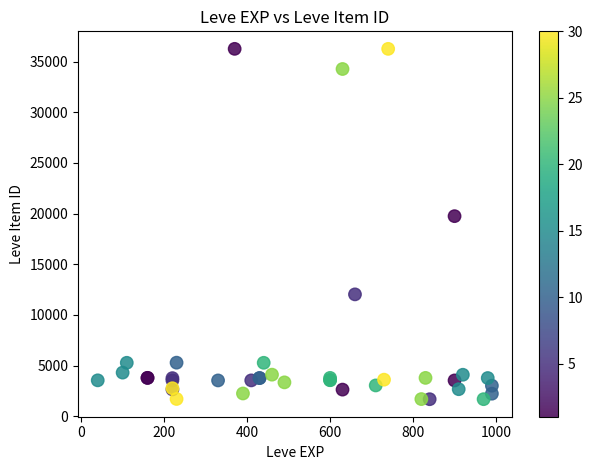

What Y value in the scatter plot is closest to 18967?

19744